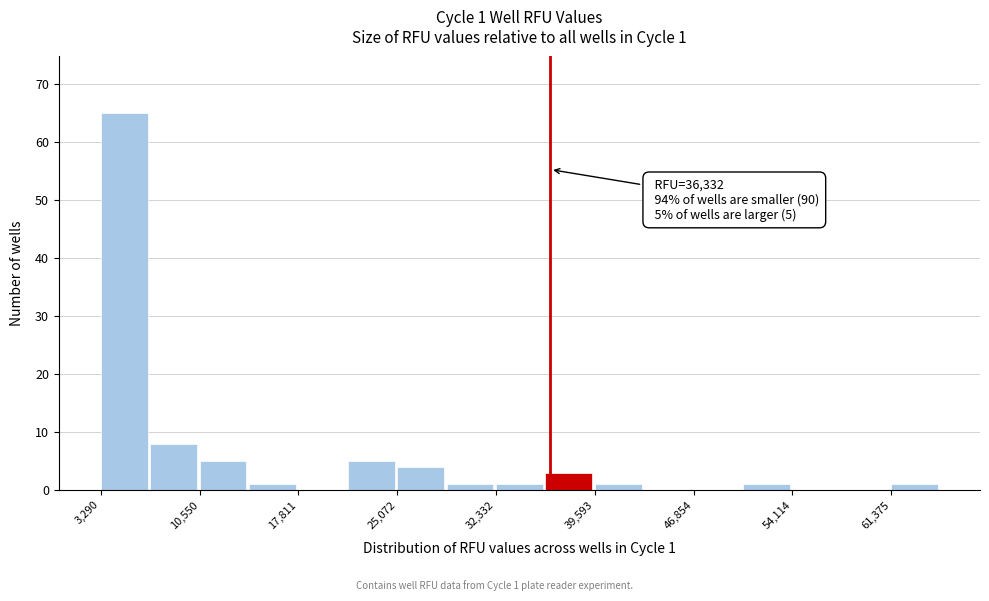

Around what value on the x-axis is the tallest bar? Give the approximate position of its centre, as read against the axis.

5000